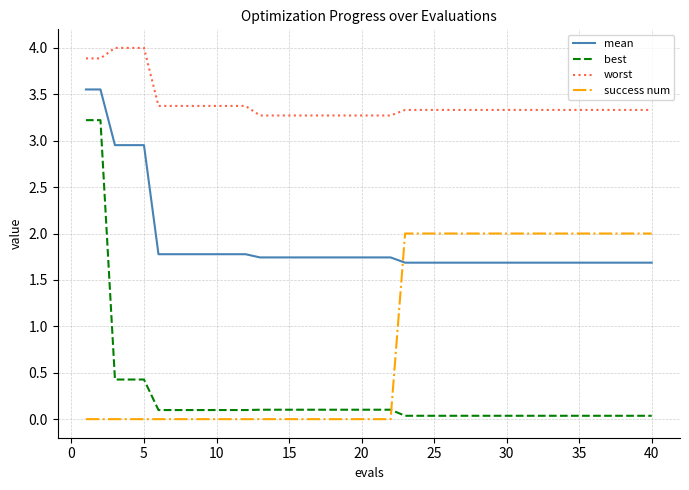

What are all the series names shown in the legend?

mean, best, worst, success num